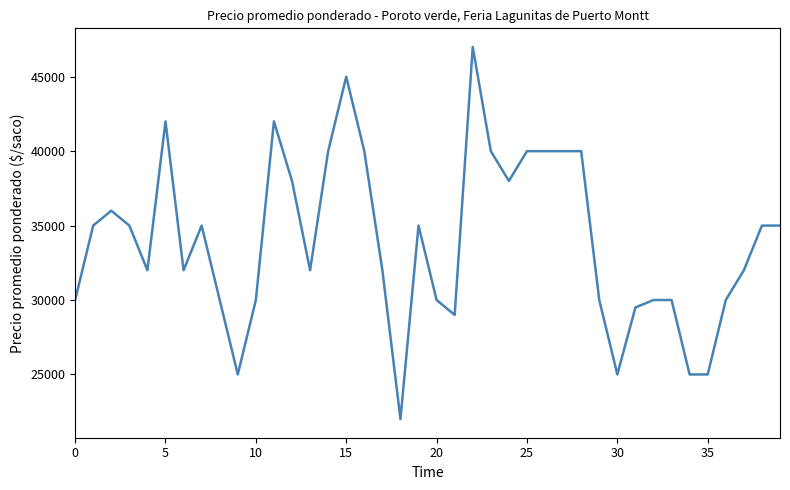

What is the greatest value displayed?

47000